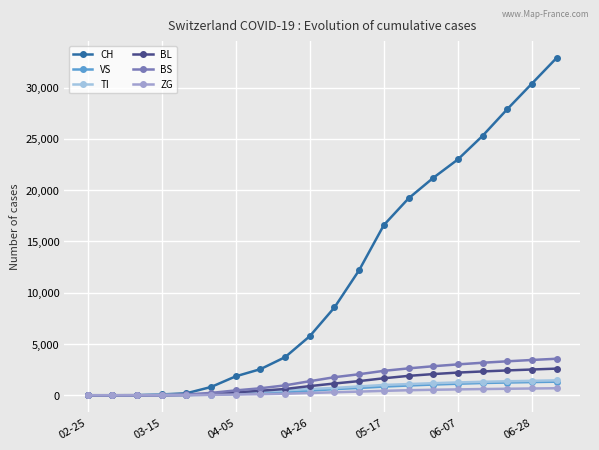

Which series has the largest total across all categories?

CH